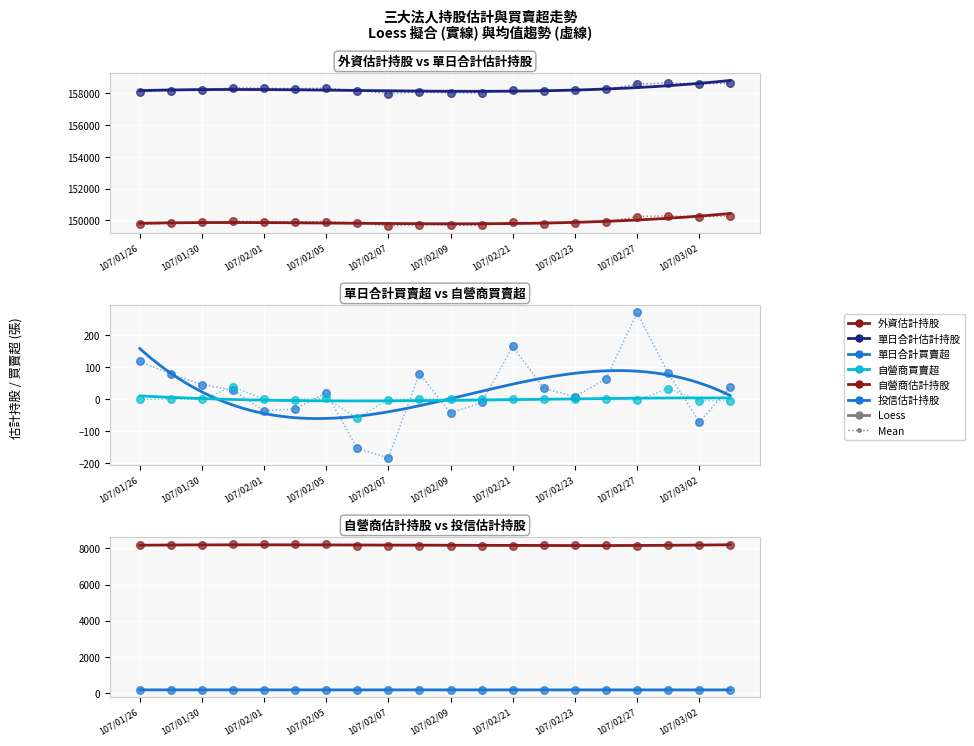

At how many categories does at least one series exceed 123909?

20